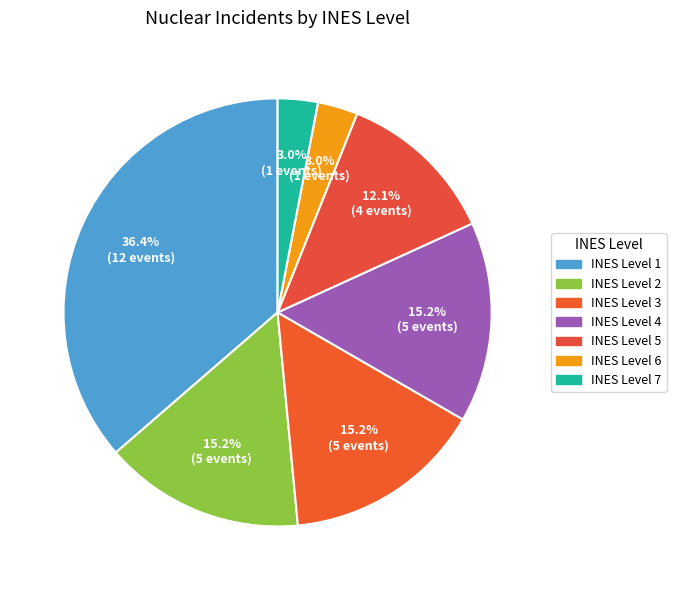

To the nearest percent, what is the difference between the INES Level 1 and INES Level 7 slice percentages?

33%